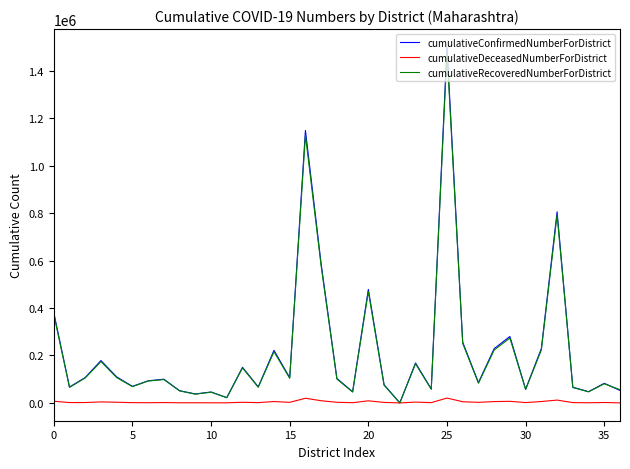

What is the difference between the maximum and minimum values in the cumulativeDeceasedNumberForDistrict series?

20482